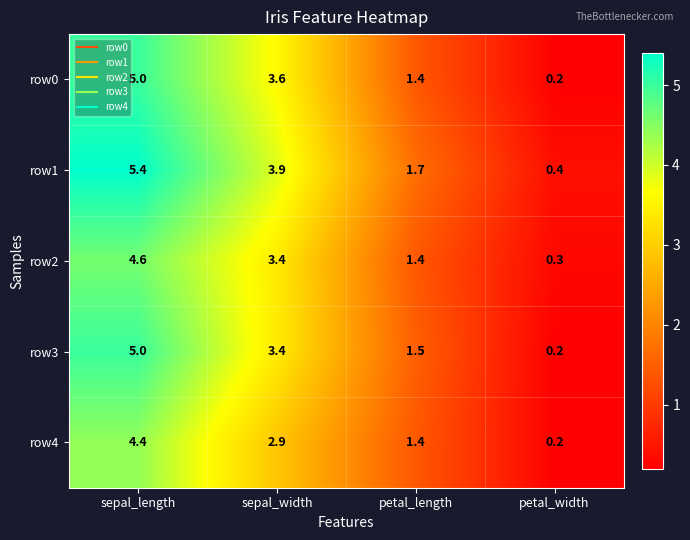

What is the minimum value shown in the chart?

0.2